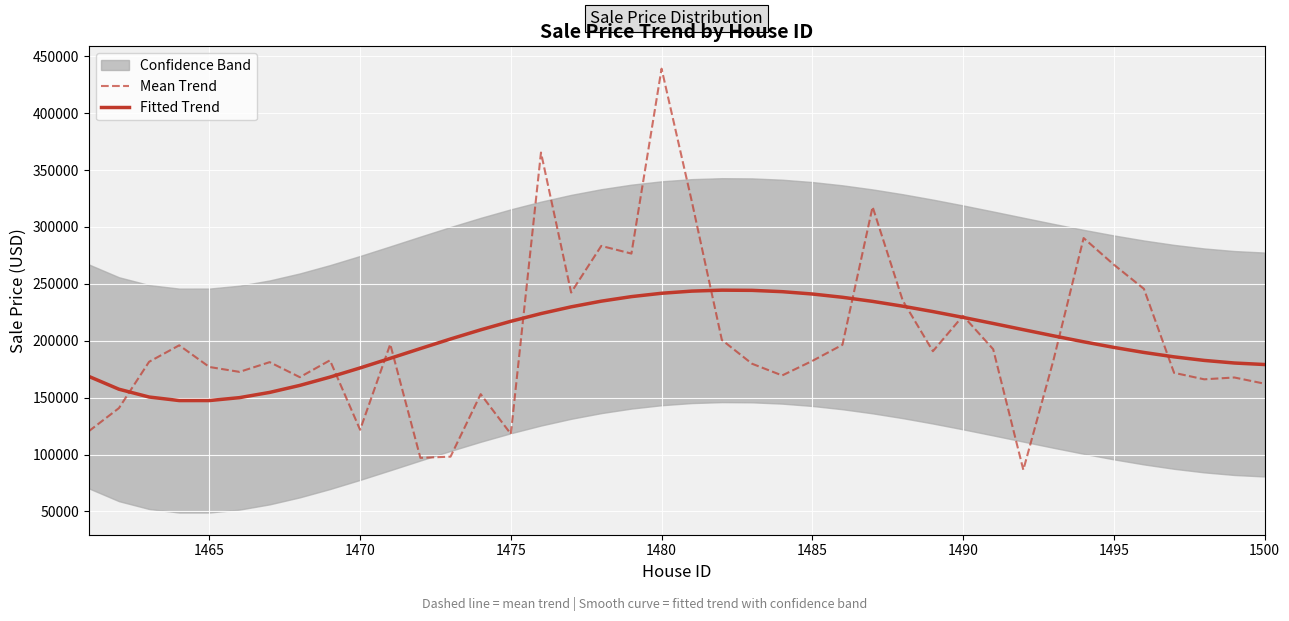

What is the lowest value of the Fitted Trend series?

147399.8